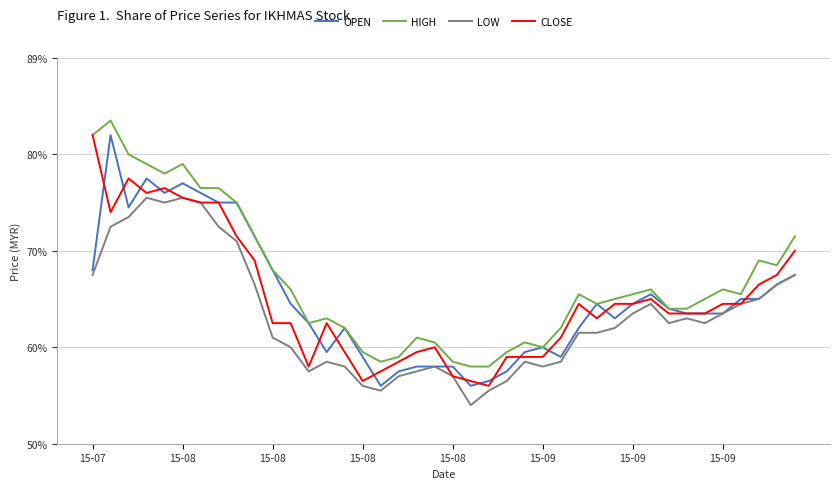

Is this an area chart (filled region under the line)?

No